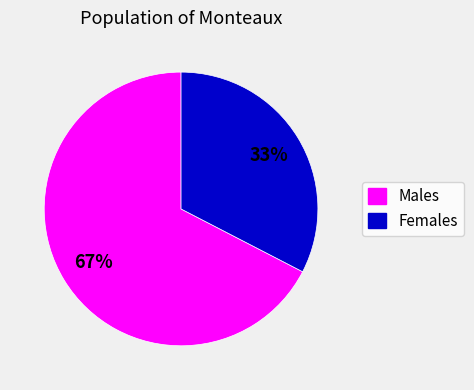

To the nearest percent, what is the average slice percentage?

50%